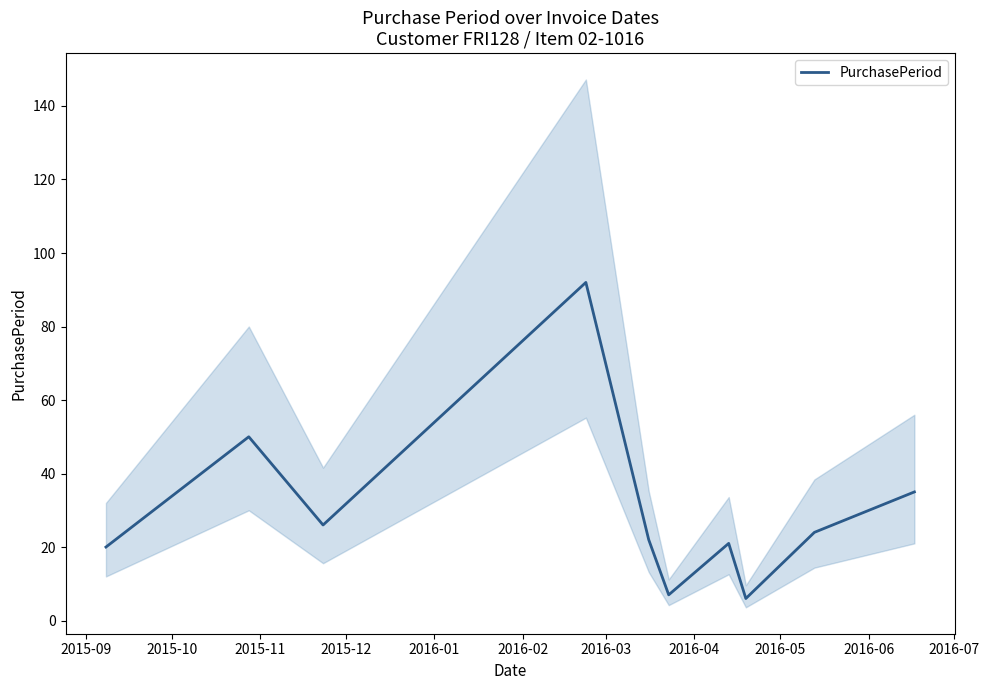

How many data points are less than 24?

5